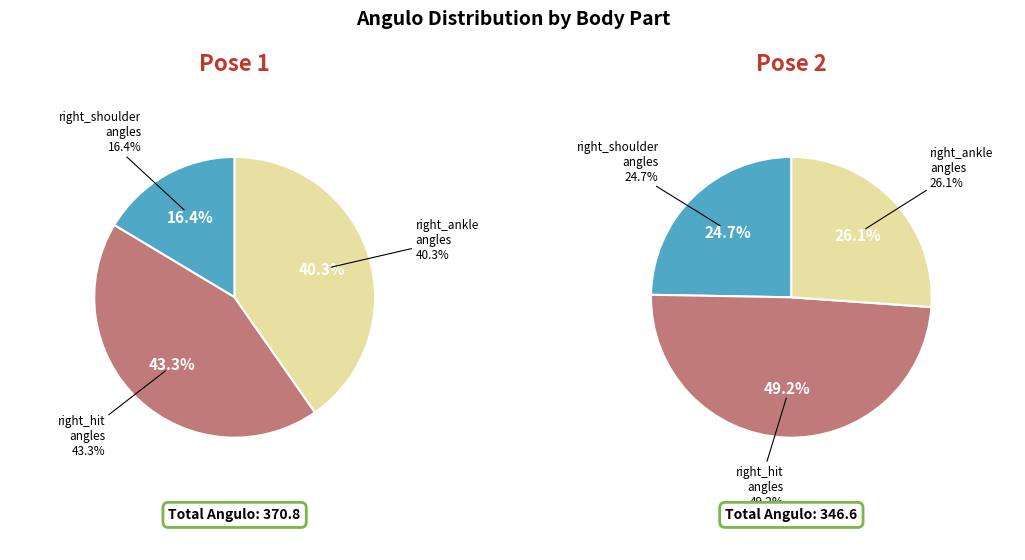

To the nearest percent, what is the average slice percentage?

33%